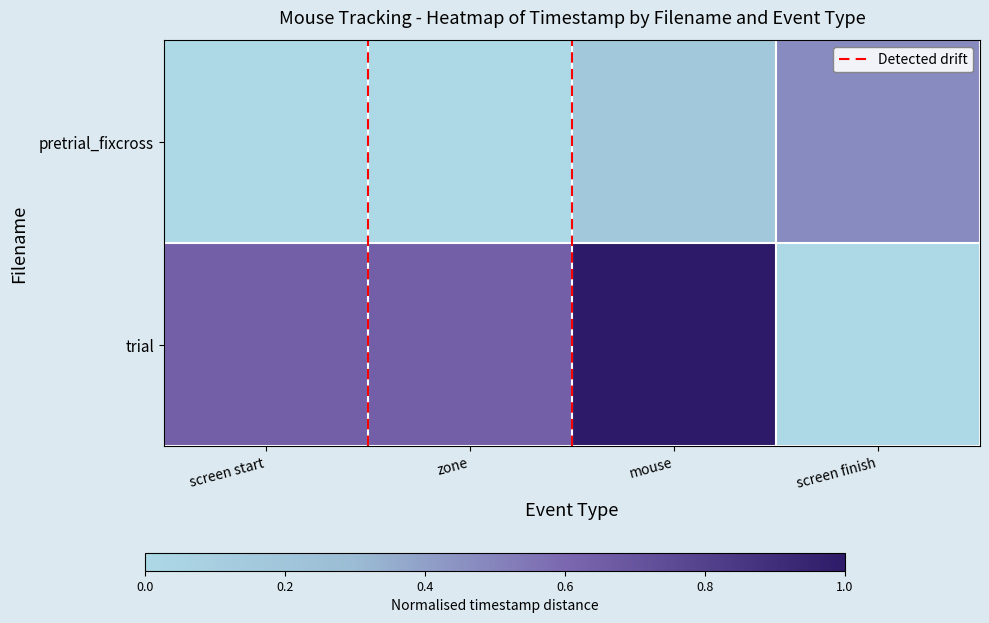

Which label corresponds to the smallest value in the chart?

screen start